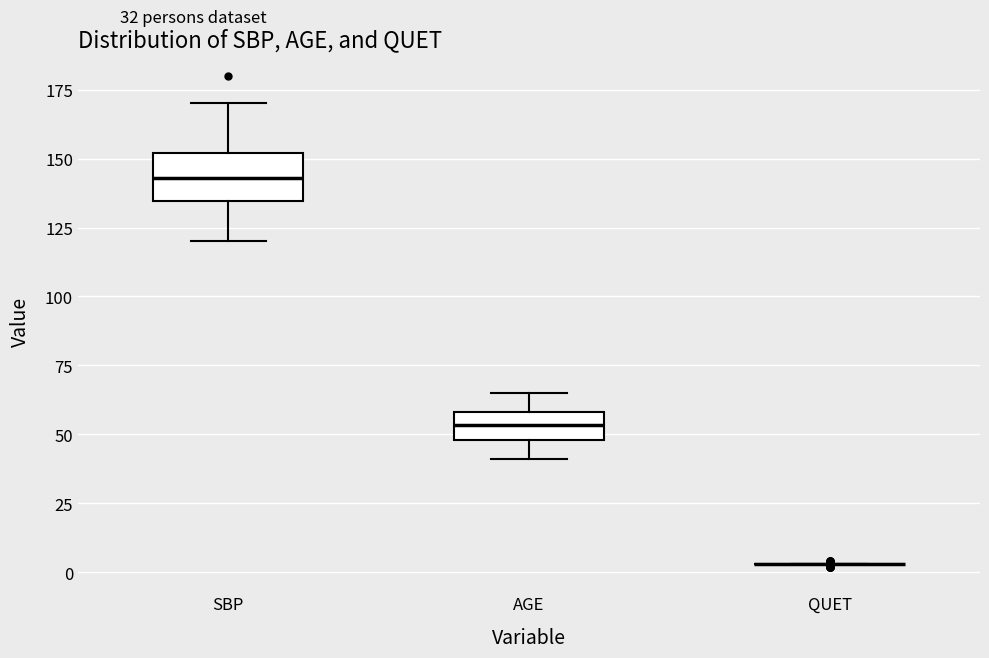

Which box is the tallest, from its lower edge to its upper edge?

SBP